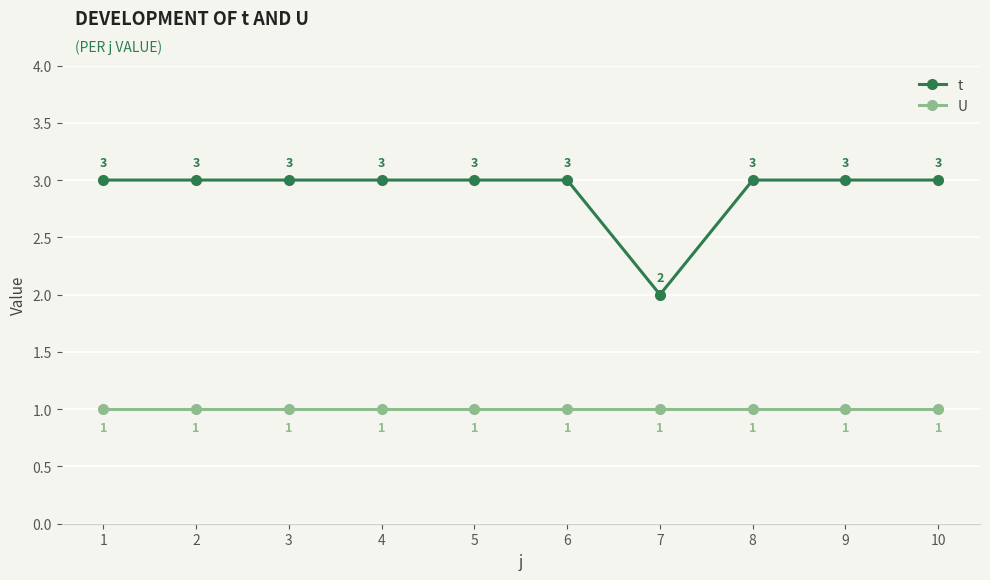

What is the value of the U point at the 5th from the left?

1